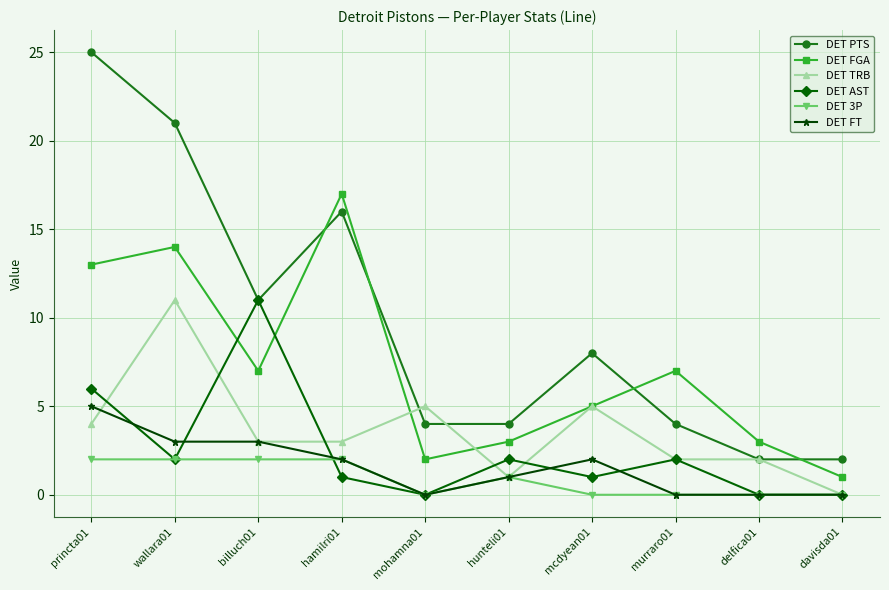

The DET PTS series shows 7 at princta01. True or false?

False